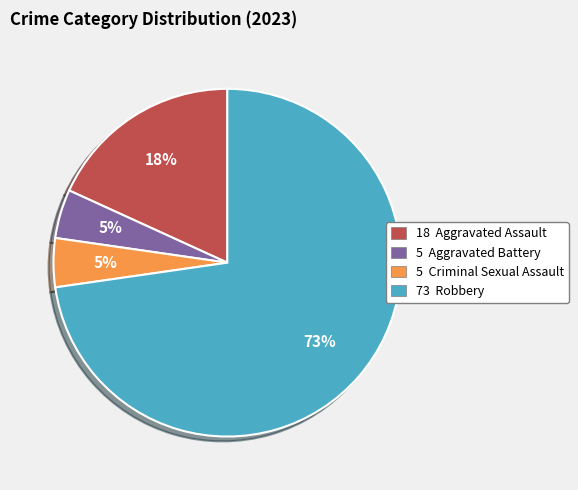

Is there a majority slice in this chart?

Yes